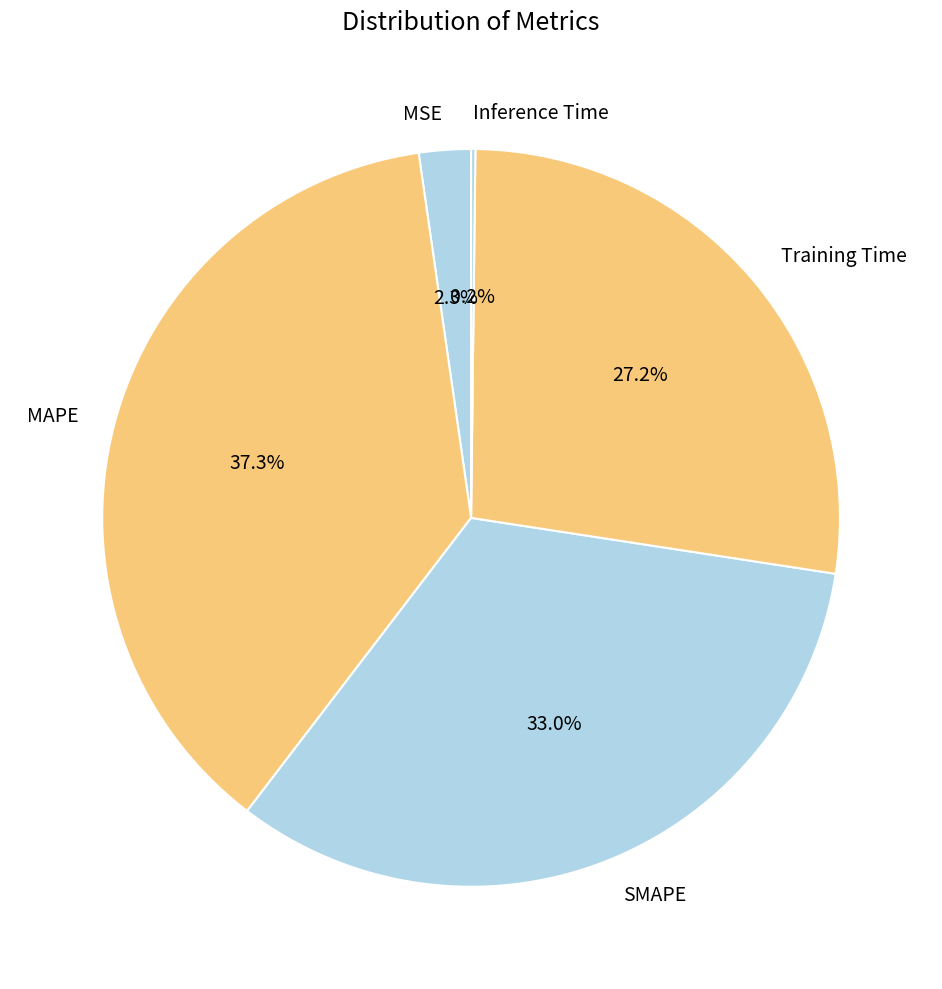

What is the largest slice in the pie chart?

MAPE